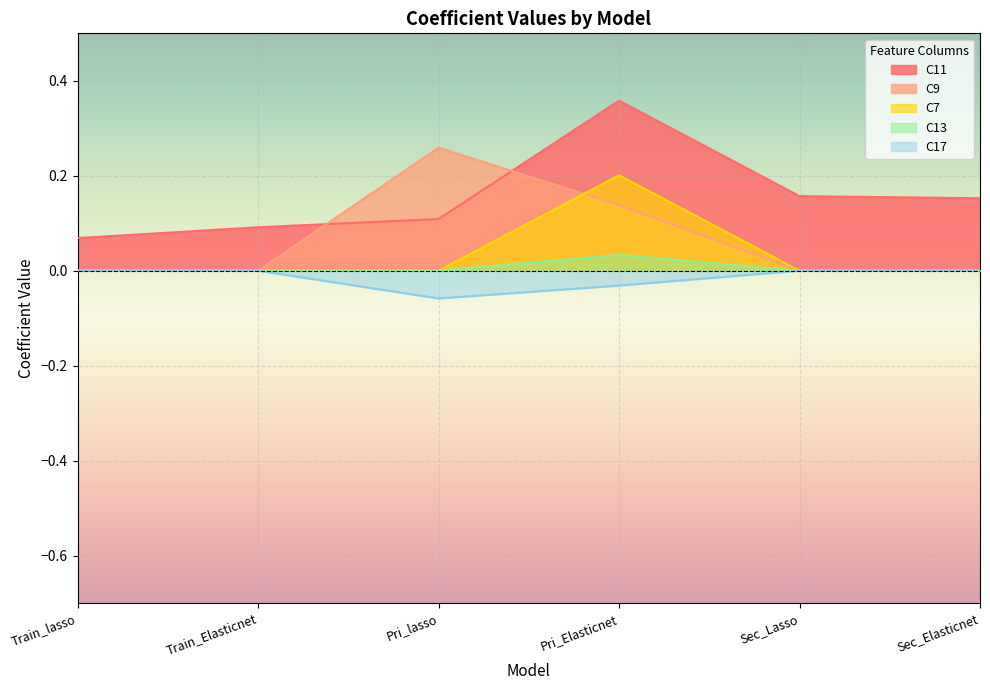

Which series changed the most between Train_Elasticnet and Sec_Elasticnet?

C11